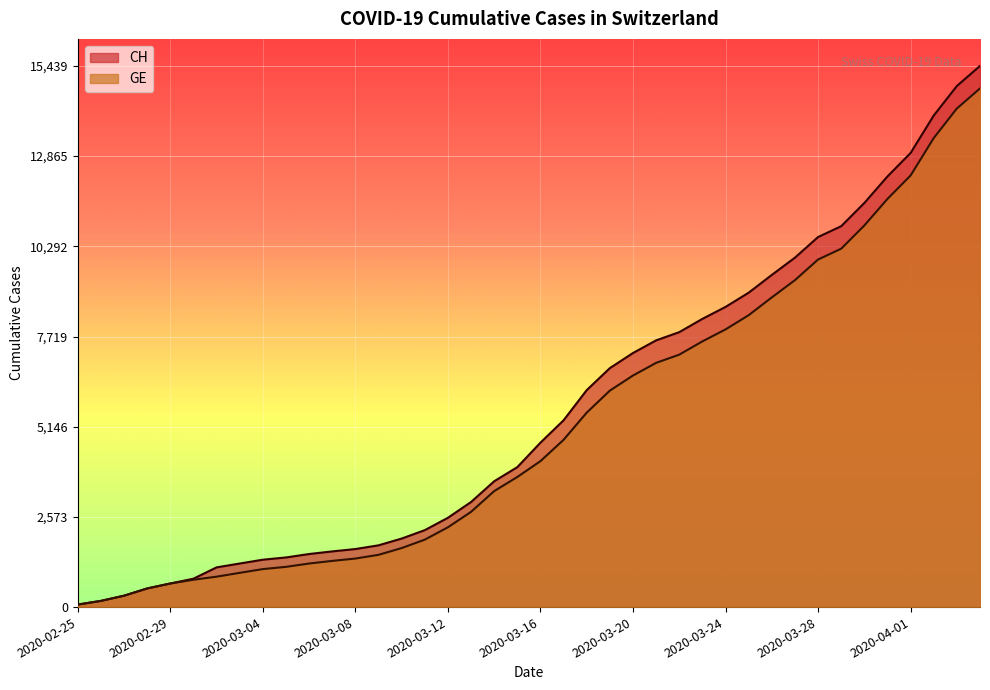

Reading left to right, what are all the values shown in this chart?

CH: 2020-02-25=72	2020-02-26=177	2020-02-27=325	2020-02-28=532	2020-02-29=673	2020-03-01=810	2020-03-02=1133	2020-03-03=1243	2020-03-04=1352	2020-03-05=1416	2020-03-06=1514	2020-03-07=1589	2020-03-08=1656	2020-03-09=1762	2020-03-10=1955	2020-03-11=2195	2020-03-12=2548	2020-03-13=2998	2020-03-14=3590	2020-03-15=3993	2020-03-16=4691	2020-03-17=5330	2020-03-18=6190	2020-03-19=6818	2020-03-20=7249	2020-03-21=7610	2020-03-22=7844	2020-03-23=8223	2020-03-24=8564	2020-03-25=8970	2020-03-26=9477	2020-03-27=9969	2020-03-28=10558	2020-03-29=10867	2020-03-30=11529	2020-03-31=12287	2020-04-01=12956	2020-04-02=14024	2020-04-03=14867	2020-04-04=15439
GE: 2020-02-25=72	2020-02-26=177	2020-02-27=325	2020-02-28=532	2020-02-29=673	2020-03-01=780	2020-03-02=868	2020-03-03=977	2020-03-04=1084	2020-03-05=1148	2020-03-06=1243	2020-03-07=1318	2020-03-08=1385	2020-03-09=1491	2020-03-10=1684	2020-03-11=1924	2020-03-12=2277	2020-03-13=2717	2020-03-14=3309	2020-03-15=3712	2020-03-16=4164	2020-03-17=4773	2020-03-18=5548	2020-03-19=6176	2020-03-20=6607	2020-03-21=6968	2020-03-22=7202	2020-03-23=7581	2020-03-24=7922	2020-03-25=8328	2020-03-26=8835	2020-03-27=9327	2020-03-28=9916	2020-03-29=10225	2020-03-30=10887	2020-03-31=11645	2020-04-01=12314	2020-04-02=13382	2020-04-03=14225	2020-04-04=14797